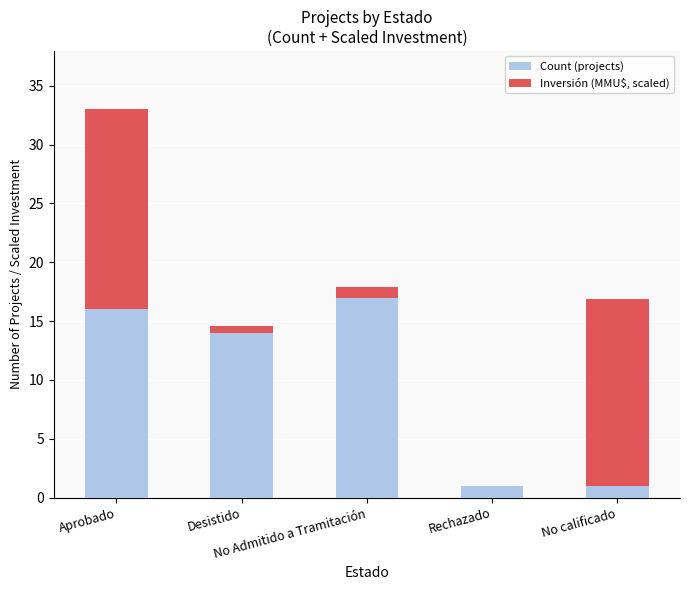

What are all the series names shown in the legend?

Count (projects), Inversión (MMU$, scaled)